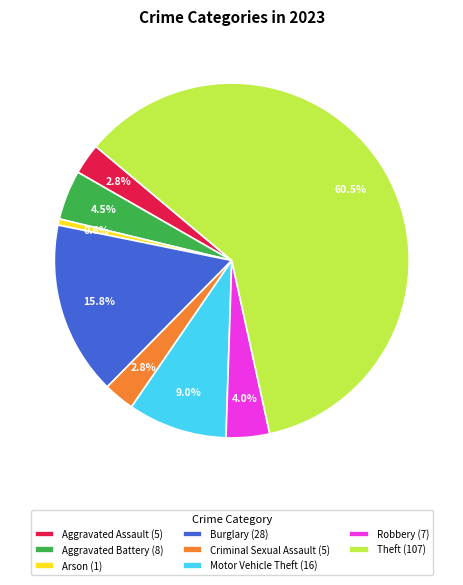

What portion of the pie excludes Burglary (28)?

84.2%